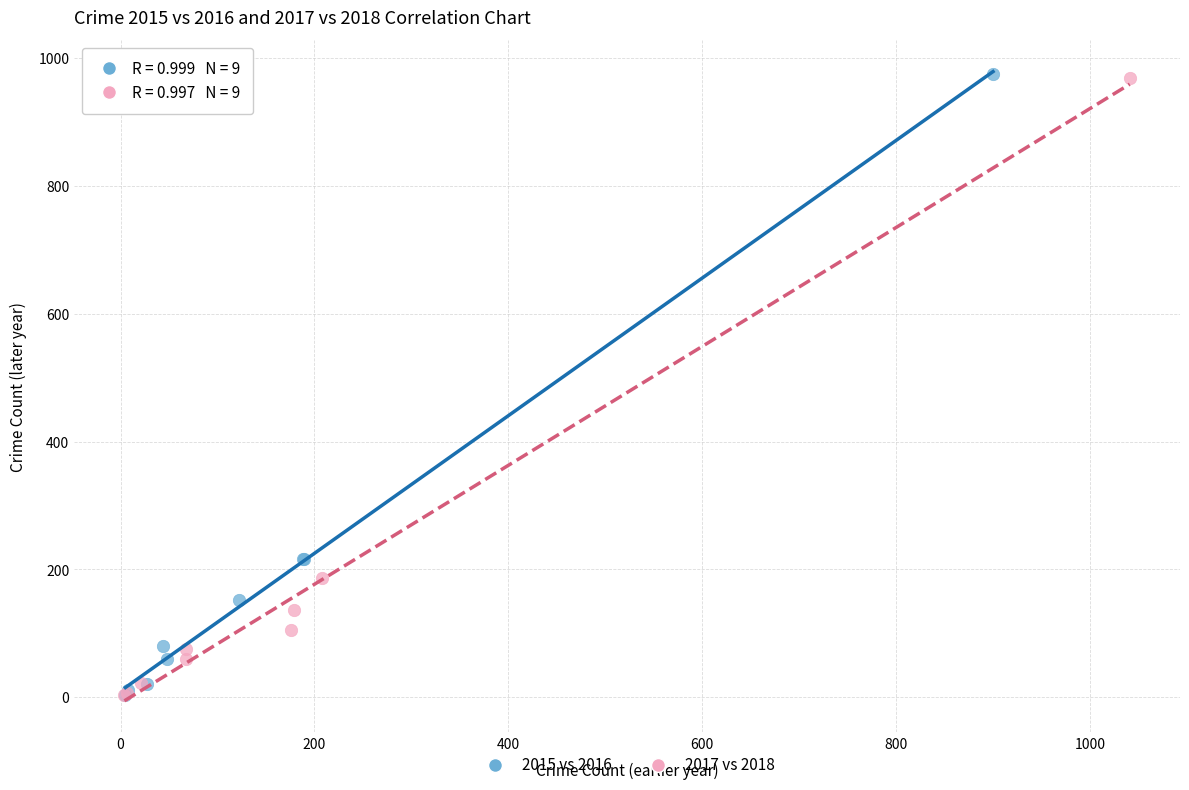

Which series has the widest spread of Y values?

2015 vs 2016